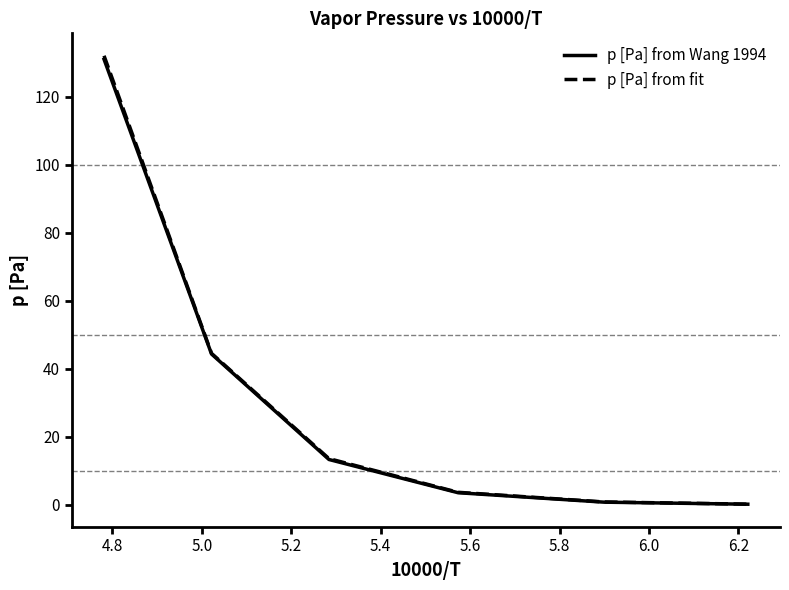

What is the highest value of the p [Pa] from fit series?

132.1